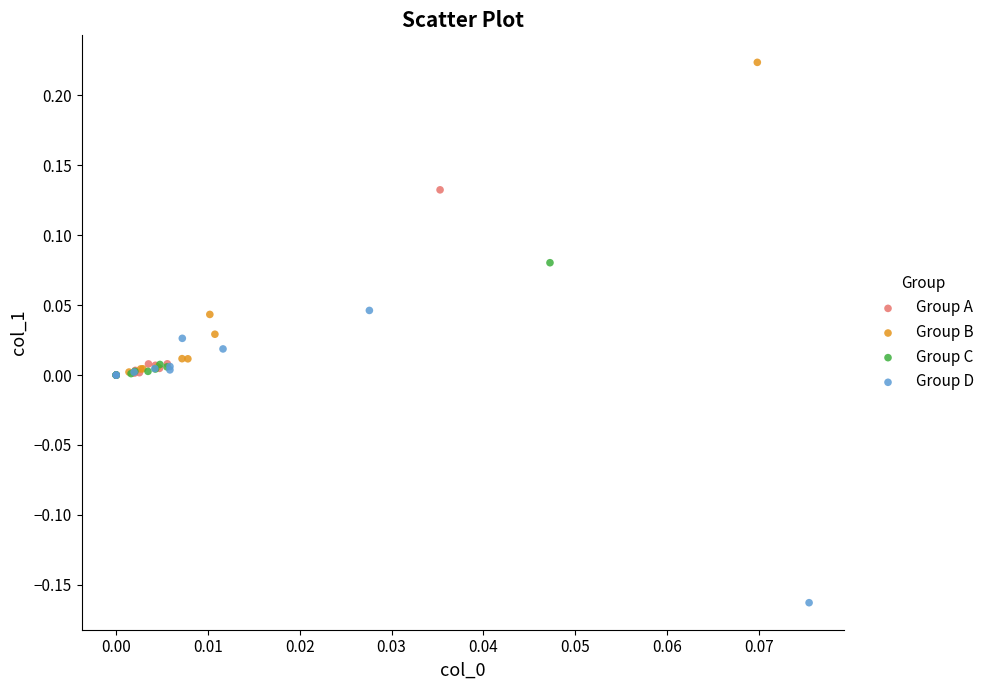

Which series reaches the maximum Y coordinate?

Group B